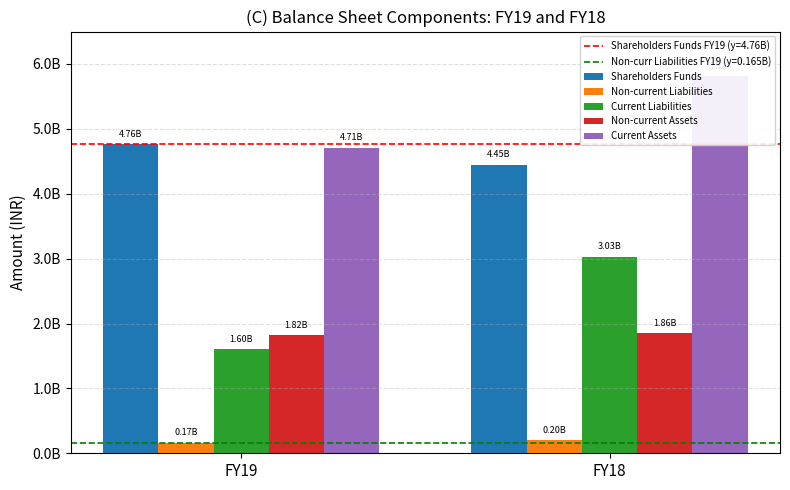

Reading left to right, transcribe all the data shown in this chart.

Shareholders Funds: 4759900000	4448600000
Non-current Liabilities: 165400000	197100000
Current Liabilities: 1603800000	3031800000
Non-current Assets: 1819000000	1858500000
Current Assets: 4710100000	5819000000